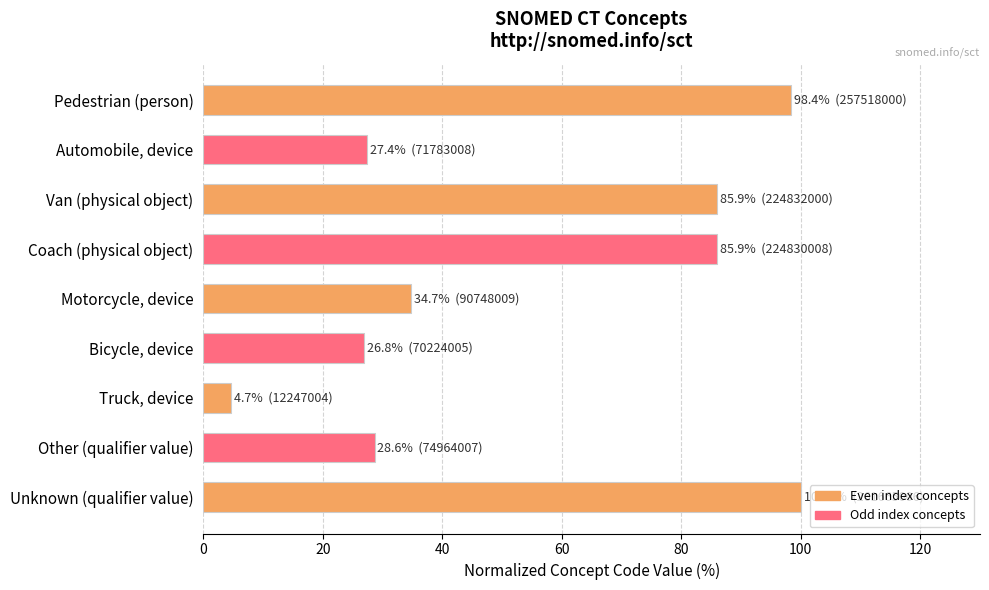

Reading top to bottom, what are all the values shown in this chart?

98.4	27.4	85.9	85.9	34.7	26.8	4.7	28.6	100.0